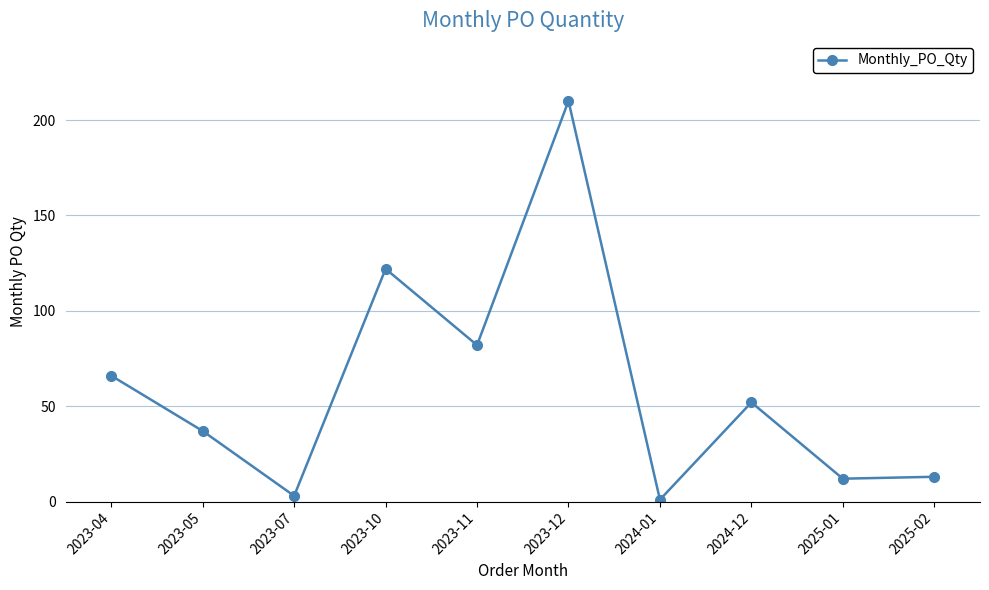

How many points are higher than both their immediate neighbors (excluding endpoints)?

3